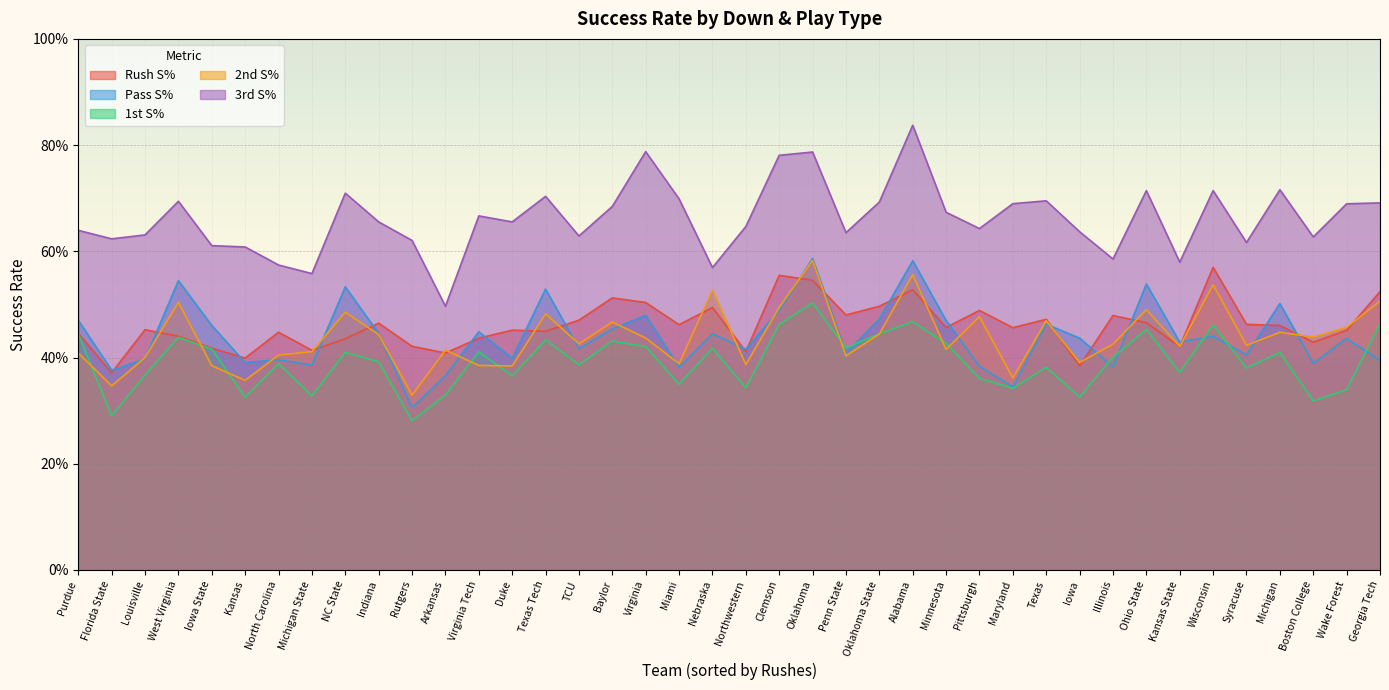

Is the value of 3rd S% at Kansas State greater than the value of Pass S% at Virginia?

Yes